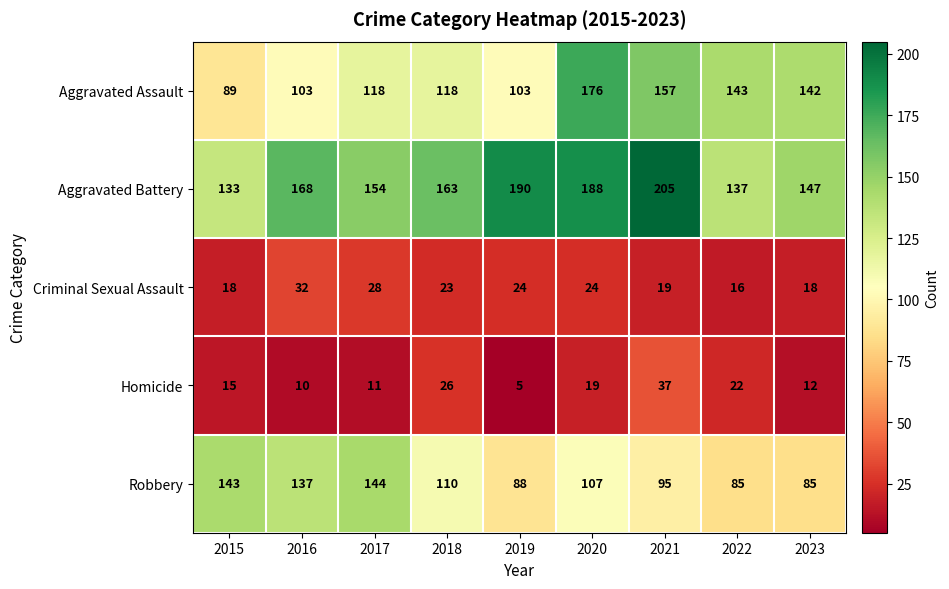

Is it true that Aggravated Assault equals 118 at 2017?

True